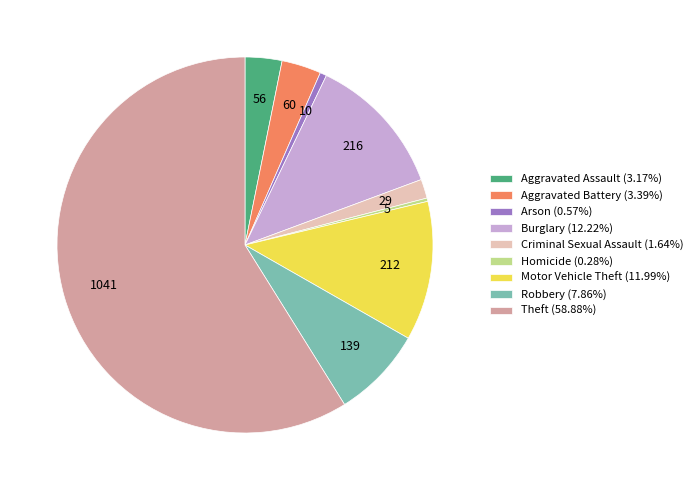

Approximately how many times larger is the value at Aggravated Assault (3.17%) compared to Arson (0.57%)?

5.6